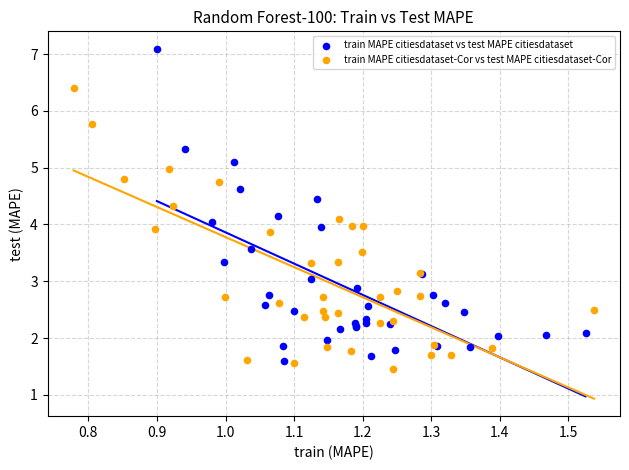

Which series has the widest spread of Y values?

train MAPE citiesdataset vs test MAPE citiesdataset